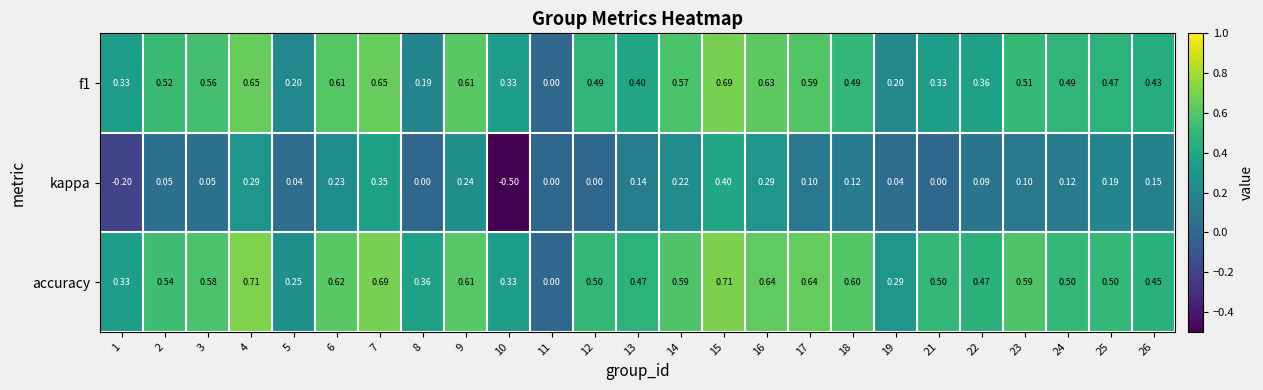

Which series has the widest spread of values?

kappa